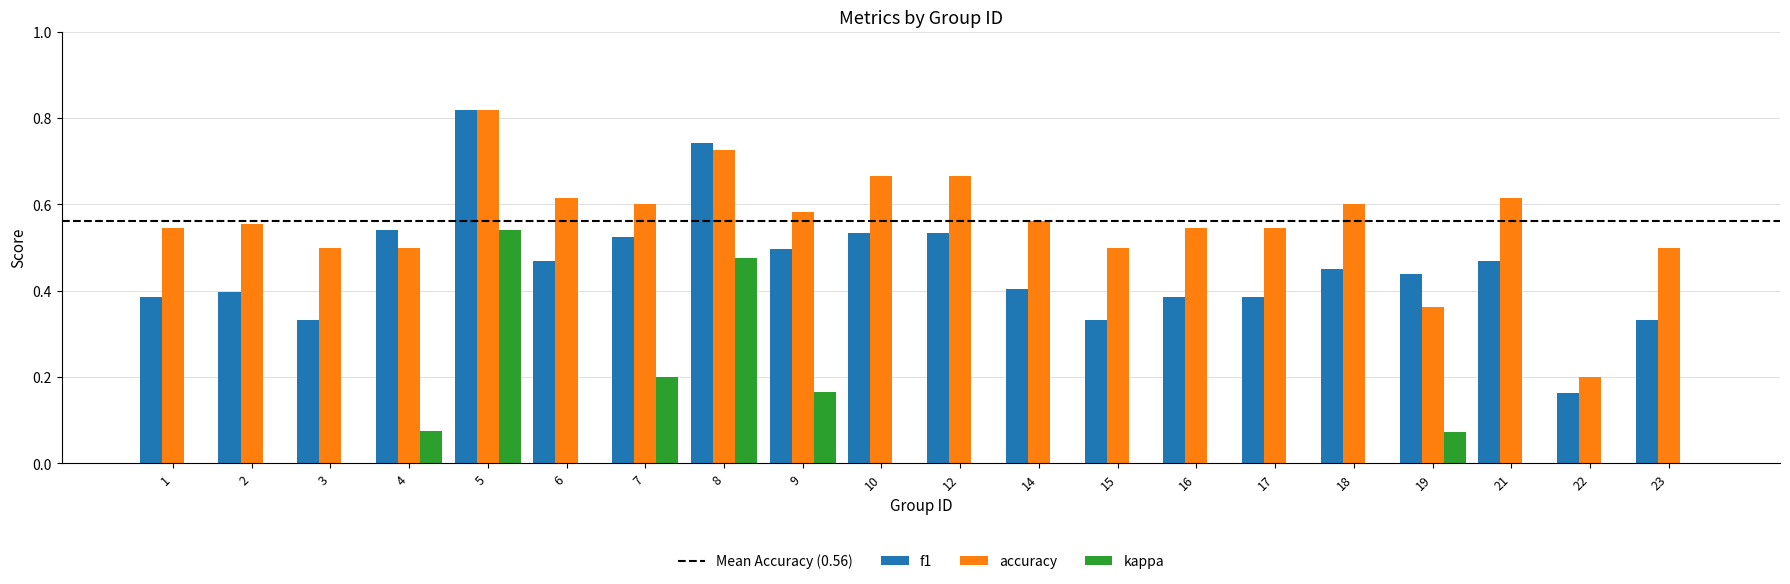

Reading left to right, transcribe all the data shown in this chart.

f1: 1=0.4	2=0.4	3=0.3	4=0.5	5=0.8	6=0.5	7=0.5	8=0.7	9=0.5	10=0.5	12=0.5	14=0.4	15=0.3	16=0.4	17=0.4	18=0.5	19=0.4	21=0.5	22=0.2	23=0.3
accuracy: 1=0.5	2=0.6	3=0.5	4=0.5	5=0.8	6=0.6	7=0.6	8=0.7	9=0.6	10=0.7	12=0.7	14=0.6	15=0.5	16=0.5	17=0.5	18=0.6	19=0.4	21=0.6	22=0.2	23=0.5
kappa: 1=0.0	2=0.0	3=0.0	4=0.1	5=0.5	6=0.0	7=0.2	8=0.5	9=0.2	10=0.0	12=0.0	14=0.0	15=0.0	16=0.0	17=0.0	18=0.0	19=0.1	21=0.0	22=-0.1	23=0.0